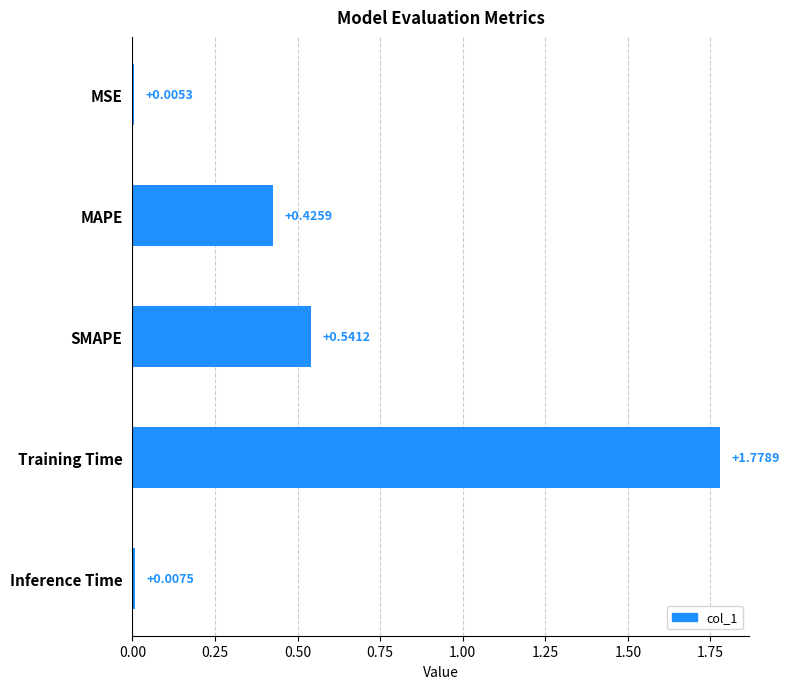

Where is the data nearest to the value 0?

MSE